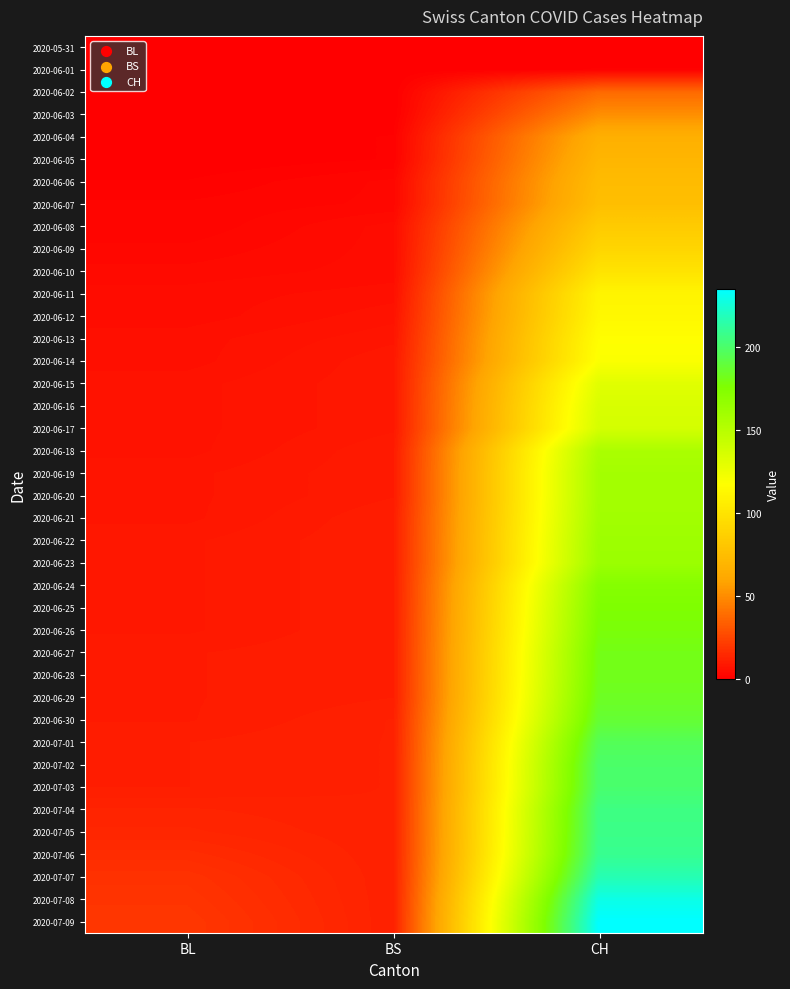

How many categories are shown in the chart?

3